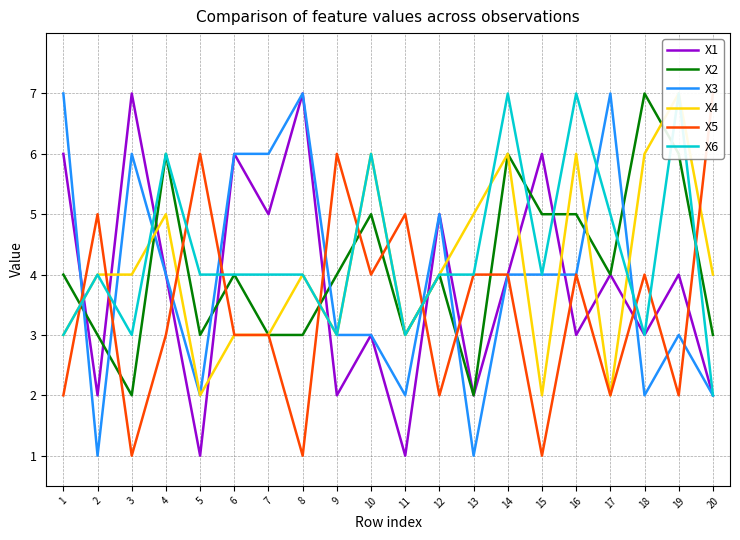

True or false: X3 has a value of 2 at 18.

True